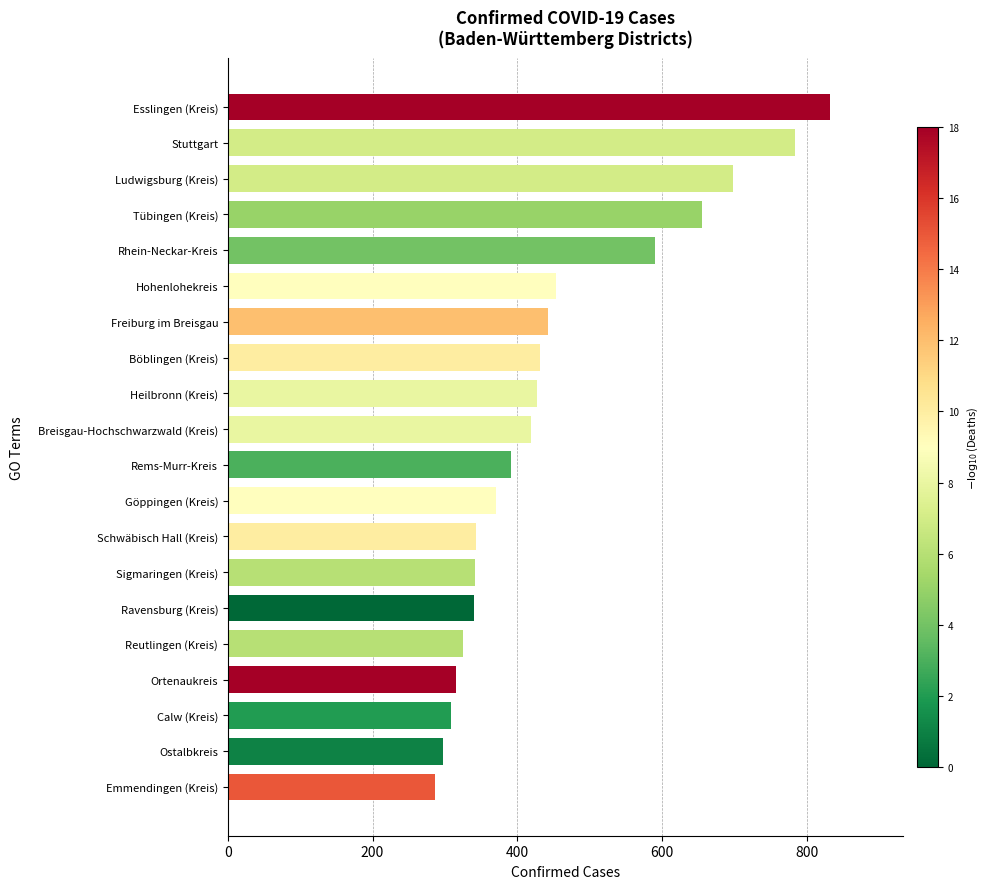

Which has a higher value, Rems-Murr-Kreis or Rhein-Neckar-Kreis?

Rhein-Neckar-Kreis